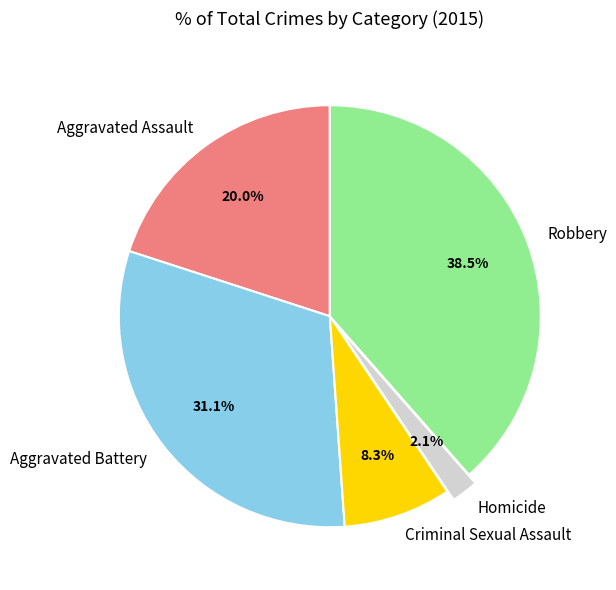

Which slice is the smallest?

Homicide